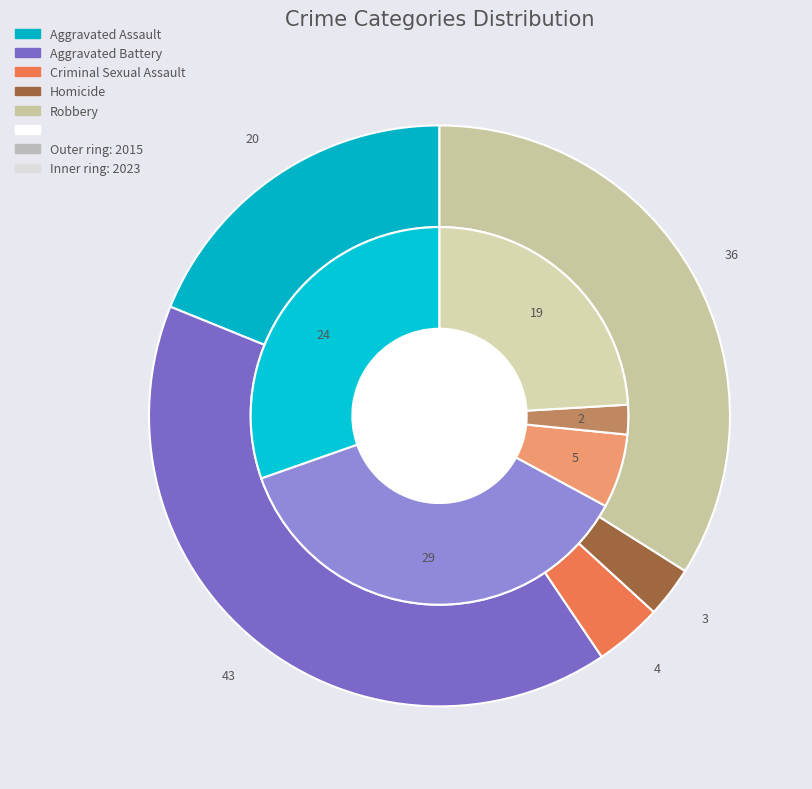

Is it true that Aggravated Assault is 30% of the pie?

True